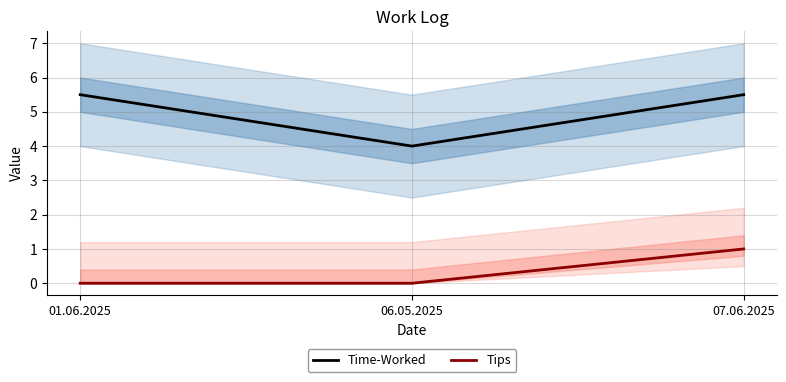

Rank the series by their maximum value, from highest to lowest.

Time-Worked, Tips